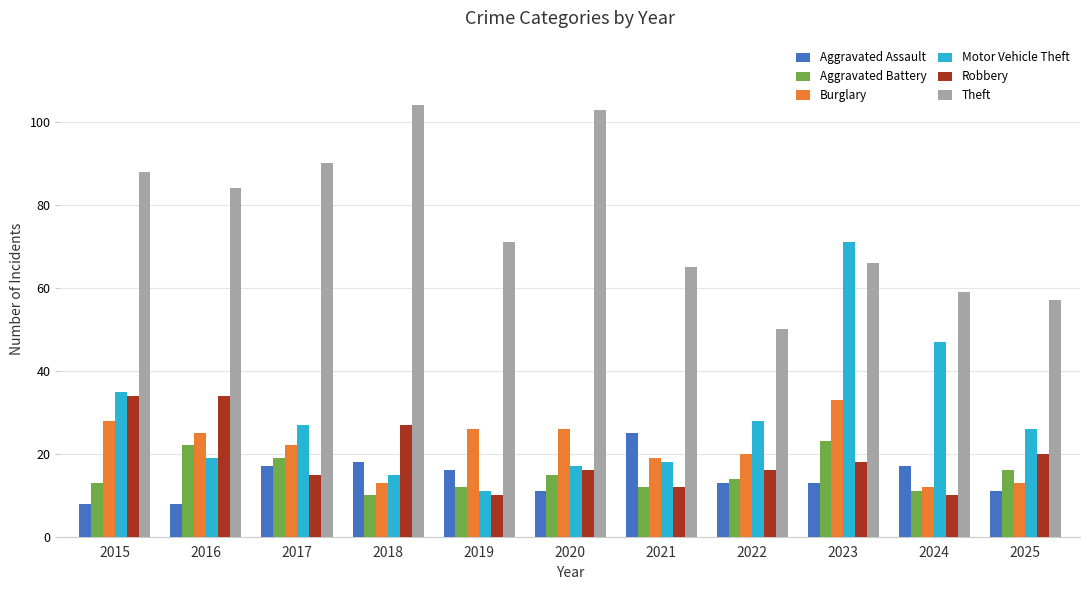

Reading right to left, what are all the values shown in this chart?

Aggravated Assault: 11	17	13	13	25	11	16	18	17	8	8
Aggravated Battery: 16	11	23	14	12	15	12	10	19	22	13
Burglary: 13	12	33	20	19	26	26	13	22	25	28
Motor Vehicle Theft: 26	47	71	28	18	17	11	15	27	19	35
Robbery: 20	10	18	16	12	16	10	27	15	34	34
Theft: 57	59	66	50	65	103	71	104	90	84	88